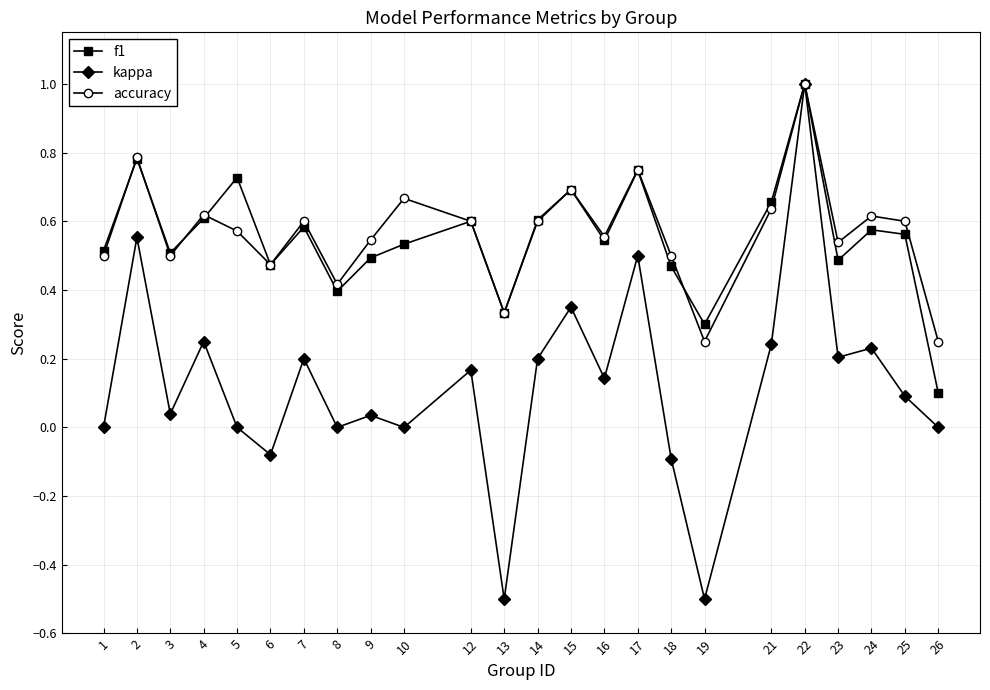

True or false: f1 has a value of 0.2 at 24.

False